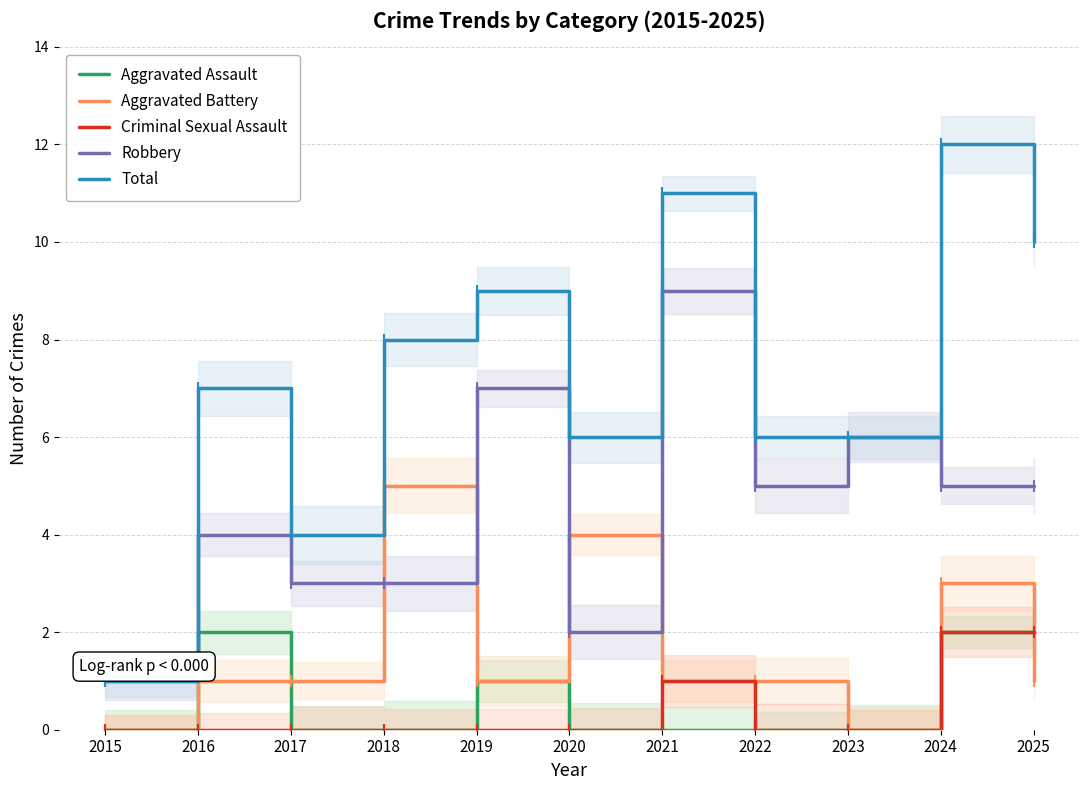

Which category has the lowest value across all series?

2015